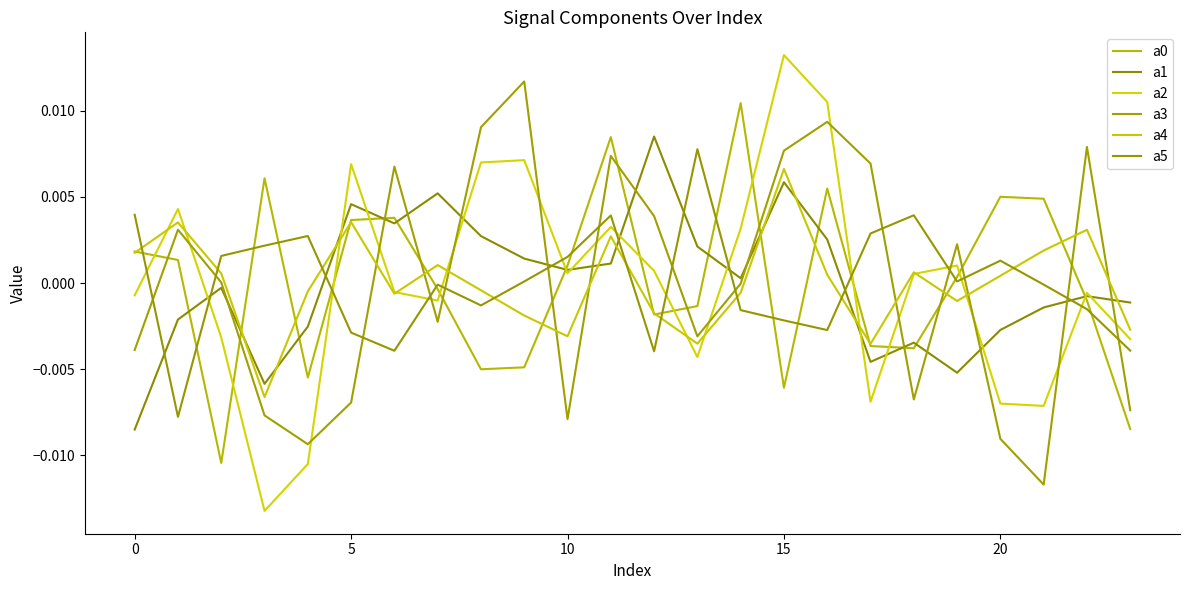

How many values in a2 are above zero?

12